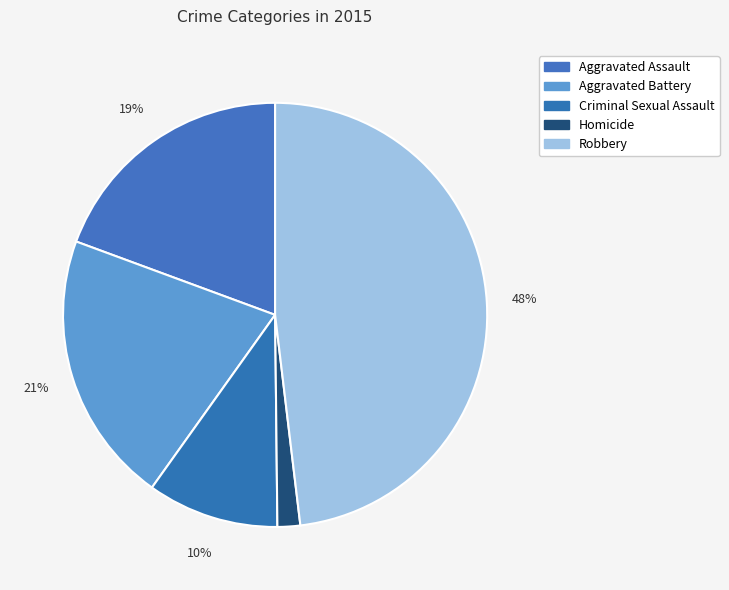

To the nearest percent, what is the average slice percentage?

20%